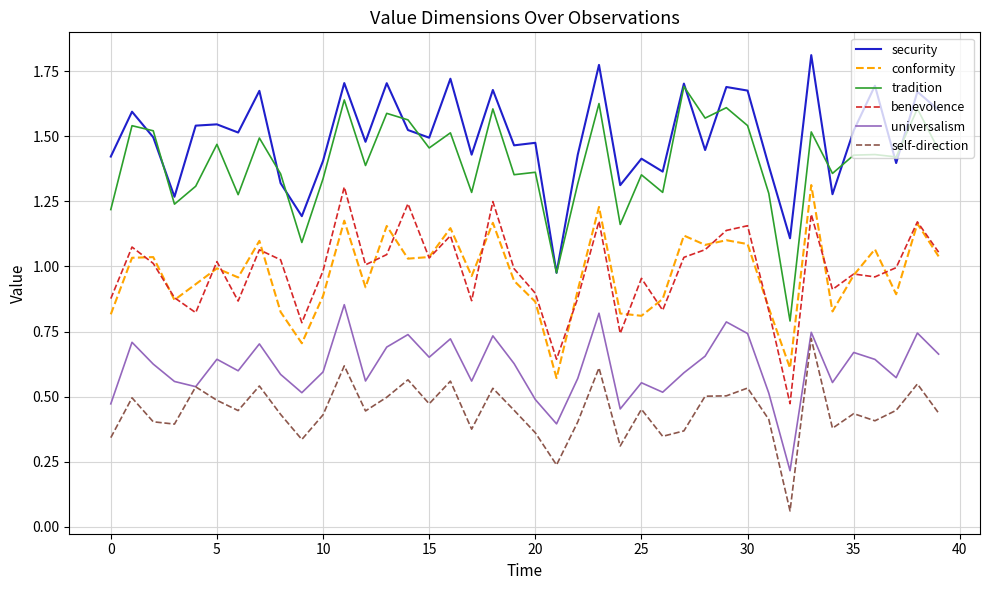

Which series has the largest total across all categories?

security